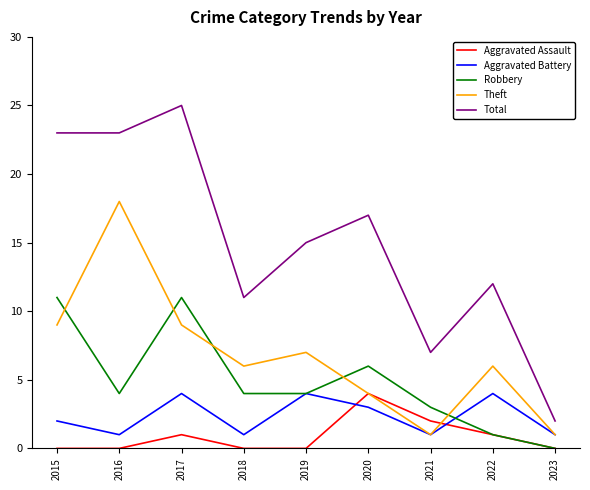

What is the difference between the second highest and second lowest values in the Theft series?

8